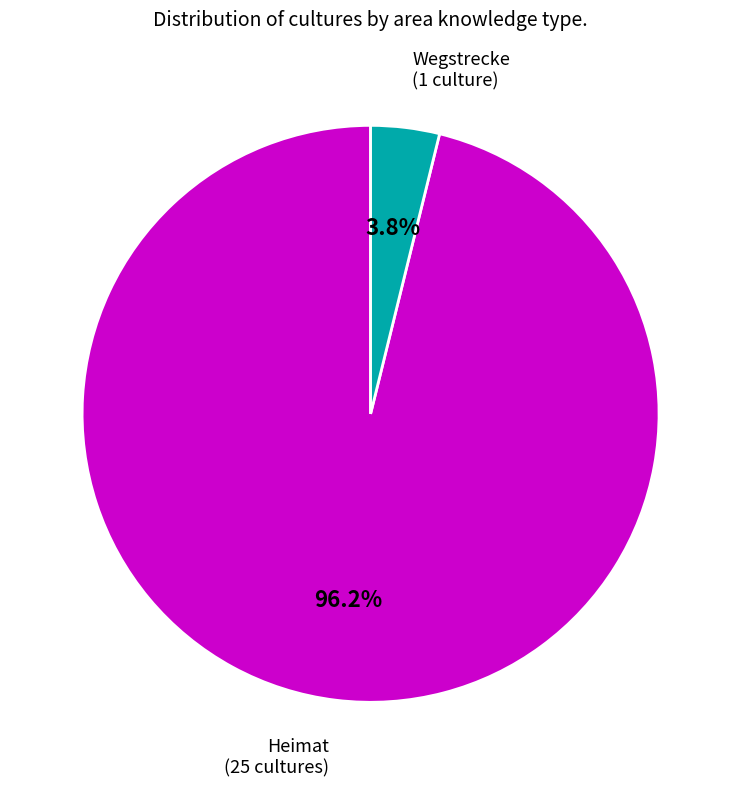

What percentage is the Heimat slice, to the nearest percent?

96%